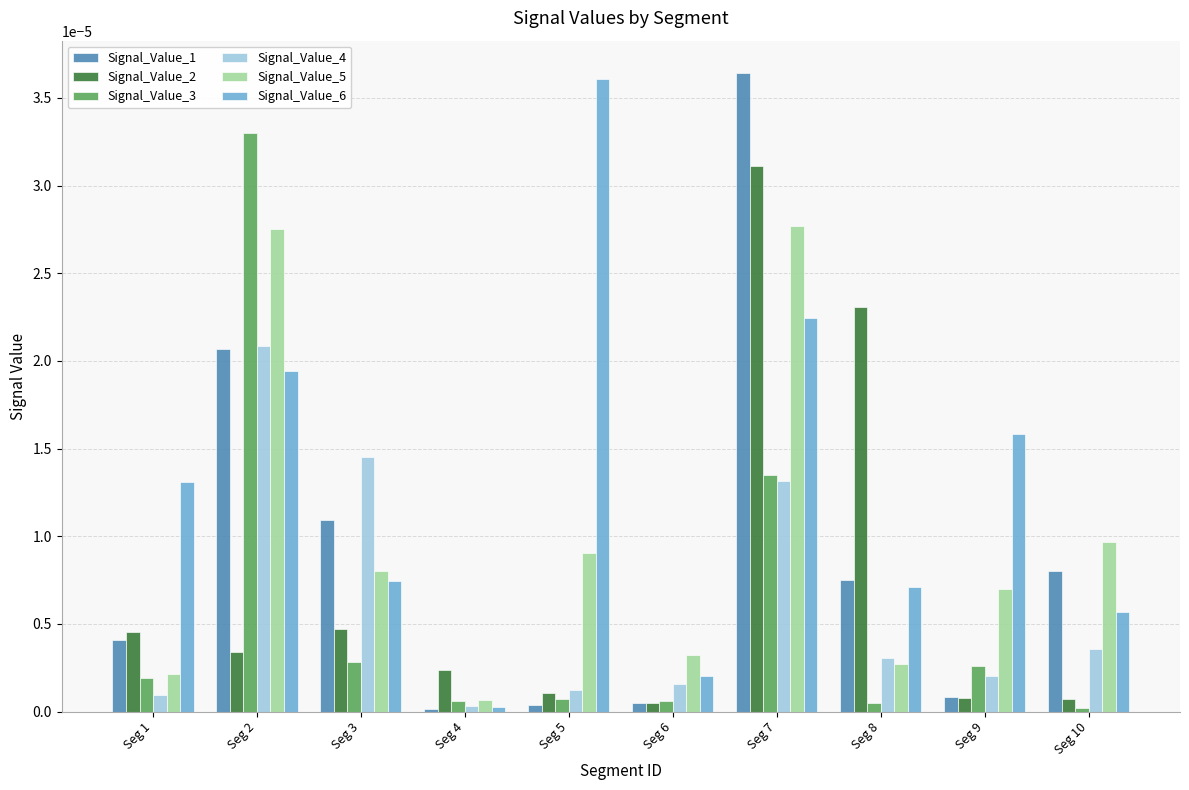

How many data points does each series have?

10